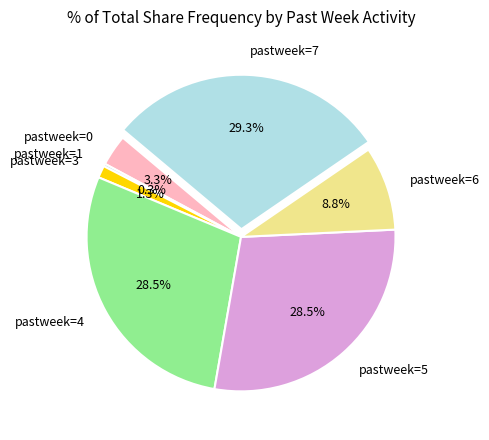

Does pastweek=7 account for over 50% of the chart?

No